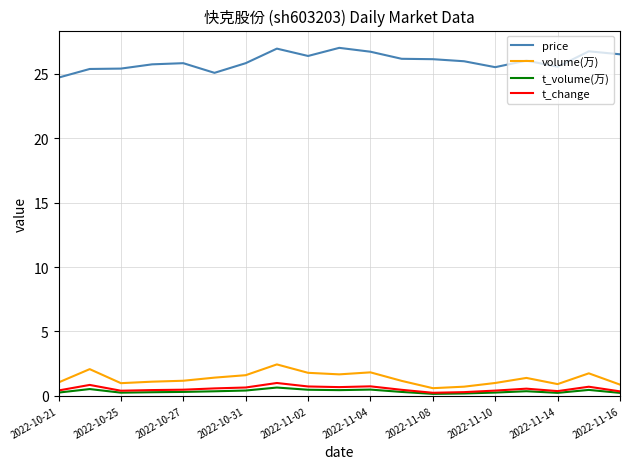

Rank the series by their maximum value, from highest to lowest.

price, volume(万), t_change, t_volume(万)